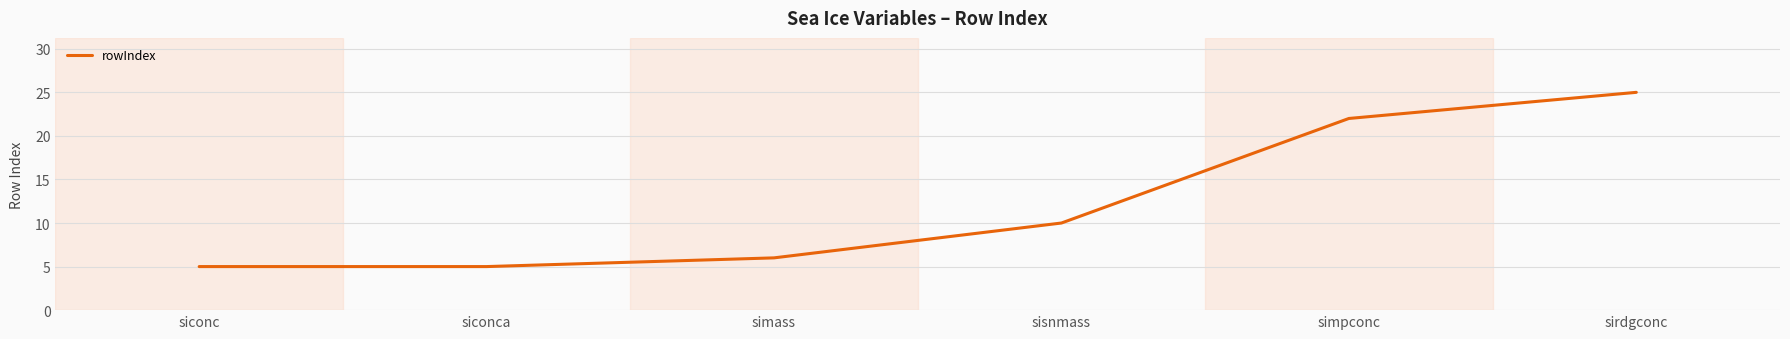

What is the greatest value displayed?

25